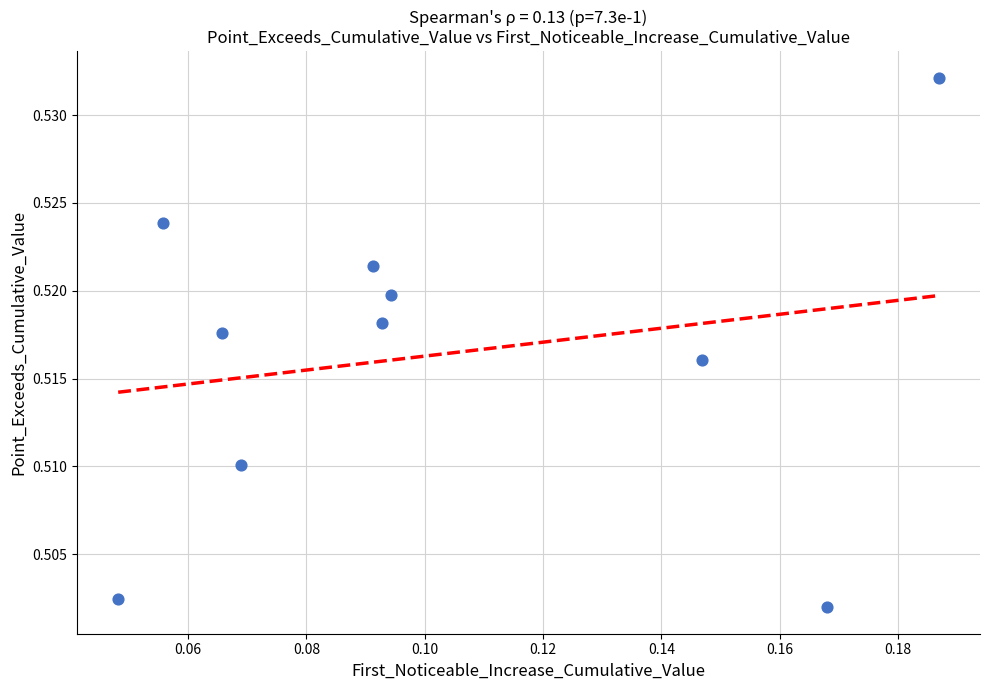

Count the number of points in this scatter plot.

10